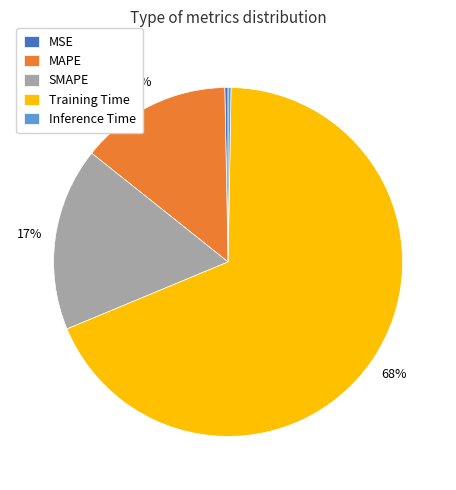

What is the largest slice in the pie chart?

Training Time